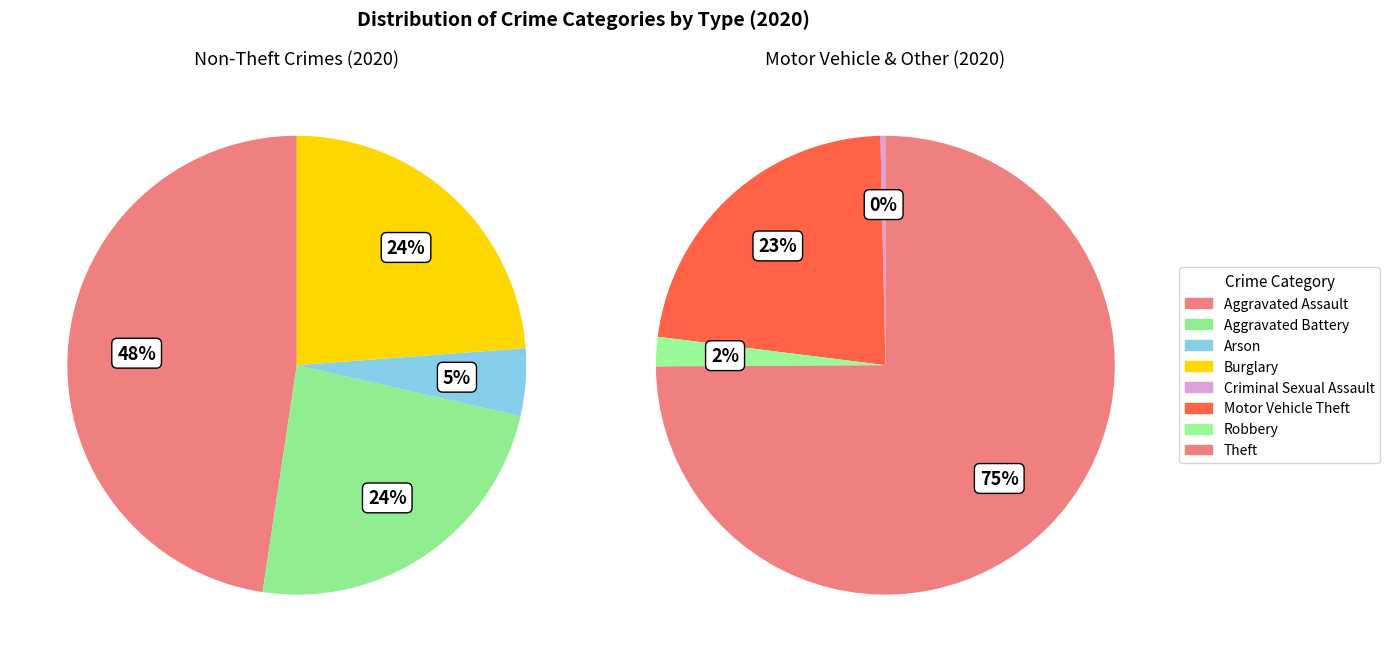

Is Burglary the majority of the pie?

No